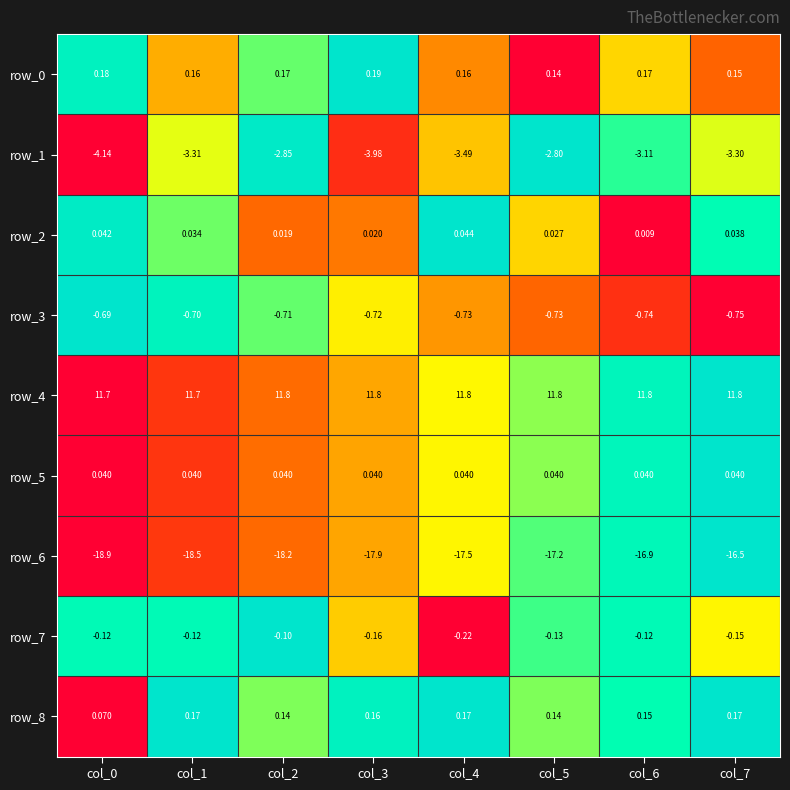

What is the sum of the row_4 values at col_5 and col_0?

23.5